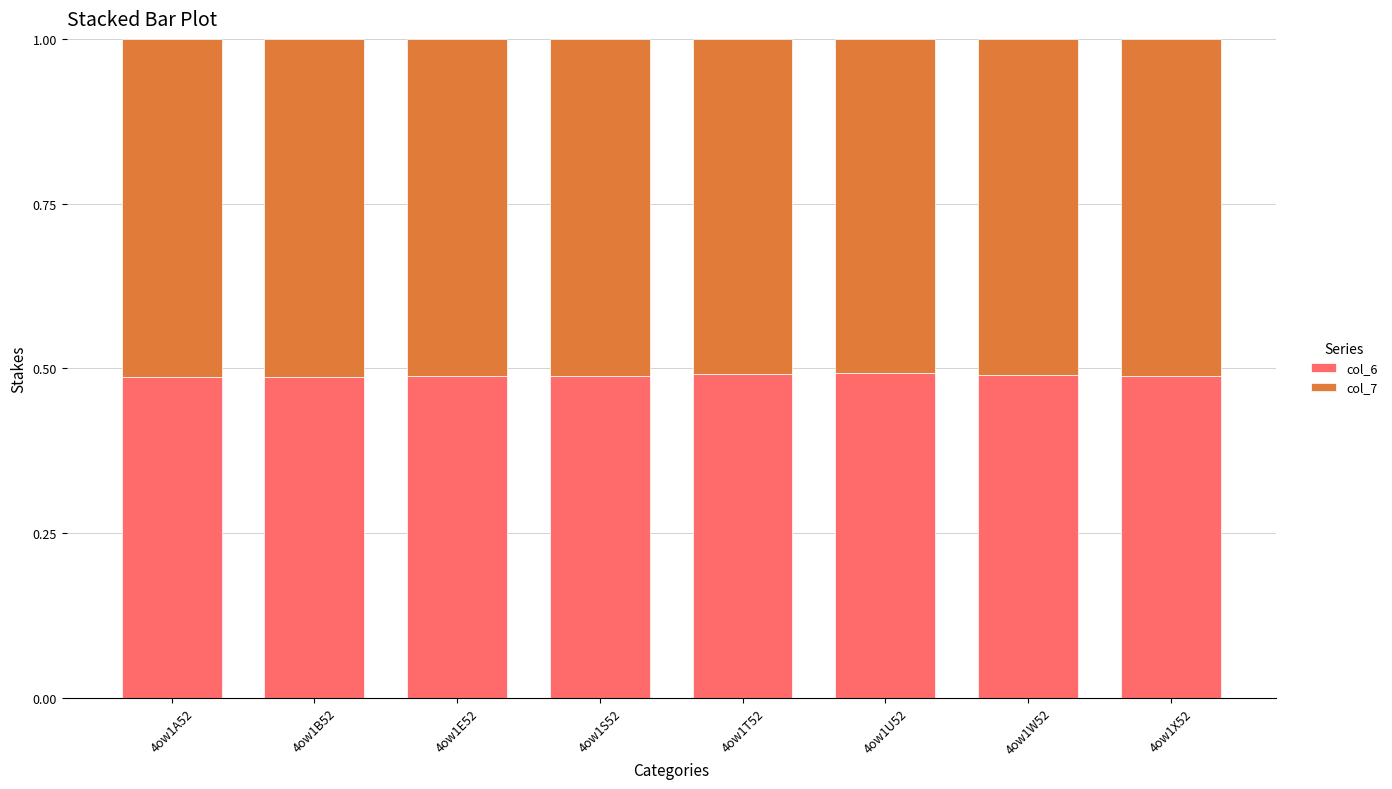

What is the sum of all col_6 values?

3.9